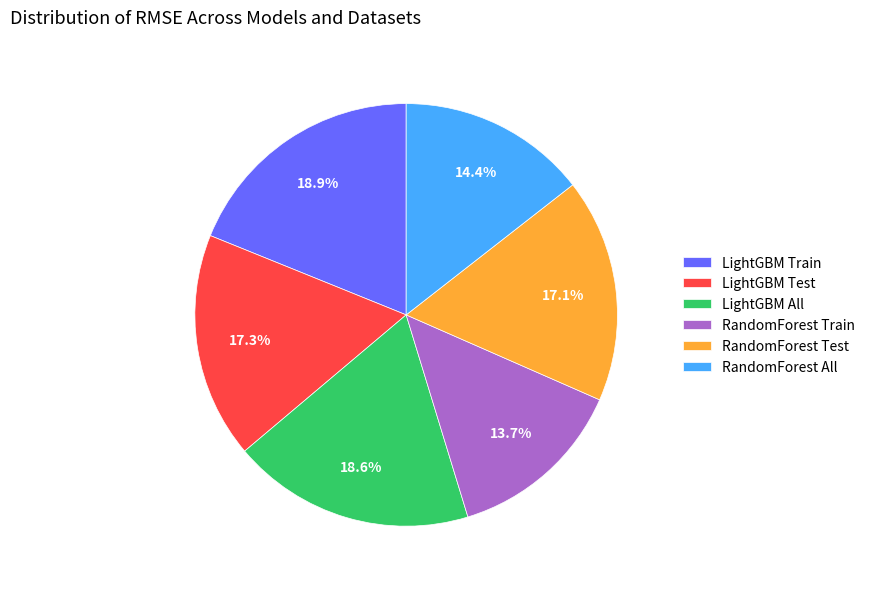

What is the smallest slice in the pie chart?

RandomForest Train